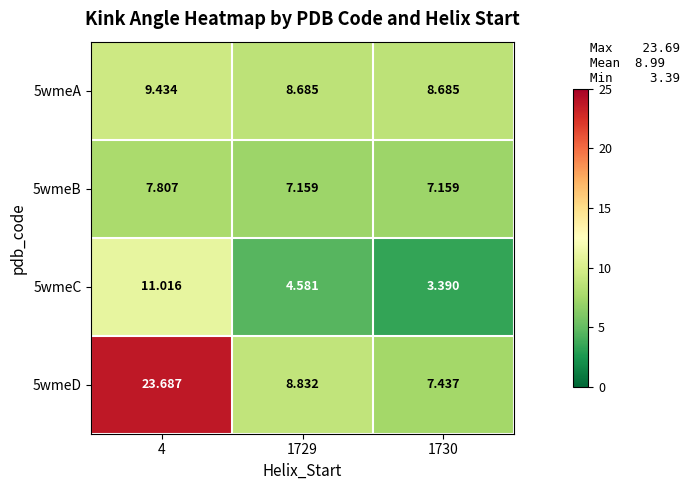

Reading right to left, extract all data points from this chart.

5wmeA: 1730=8.7	1729=8.7	4=9.4
5wmeB: 1730=7.2	1729=7.2	4=7.8
5wmeC: 1730=3.4	1729=4.6	4=11.0
5wmeD: 1730=7.4	1729=8.8	4=23.7